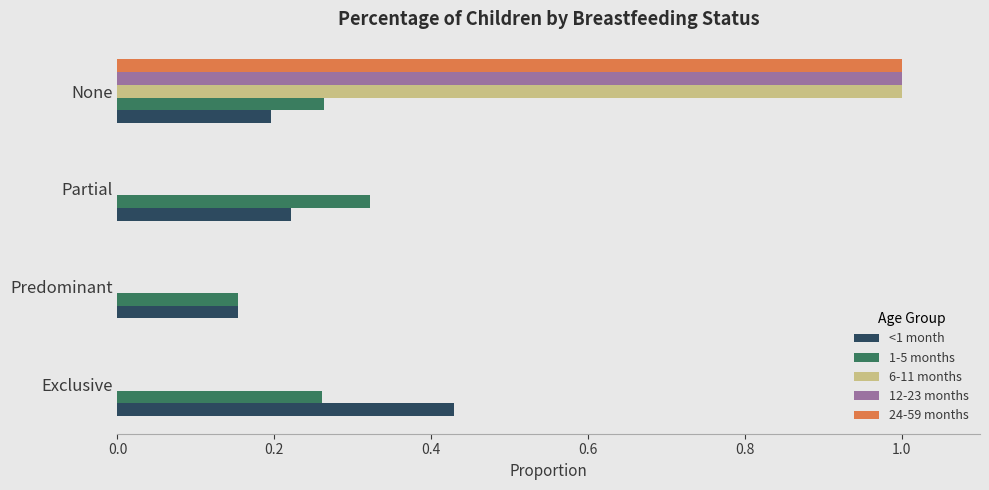

What is the sum of all 6-11 months values?

1.0